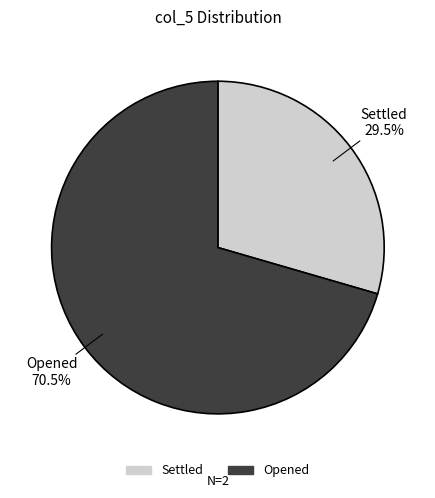

How many slices are in this pie chart?

2